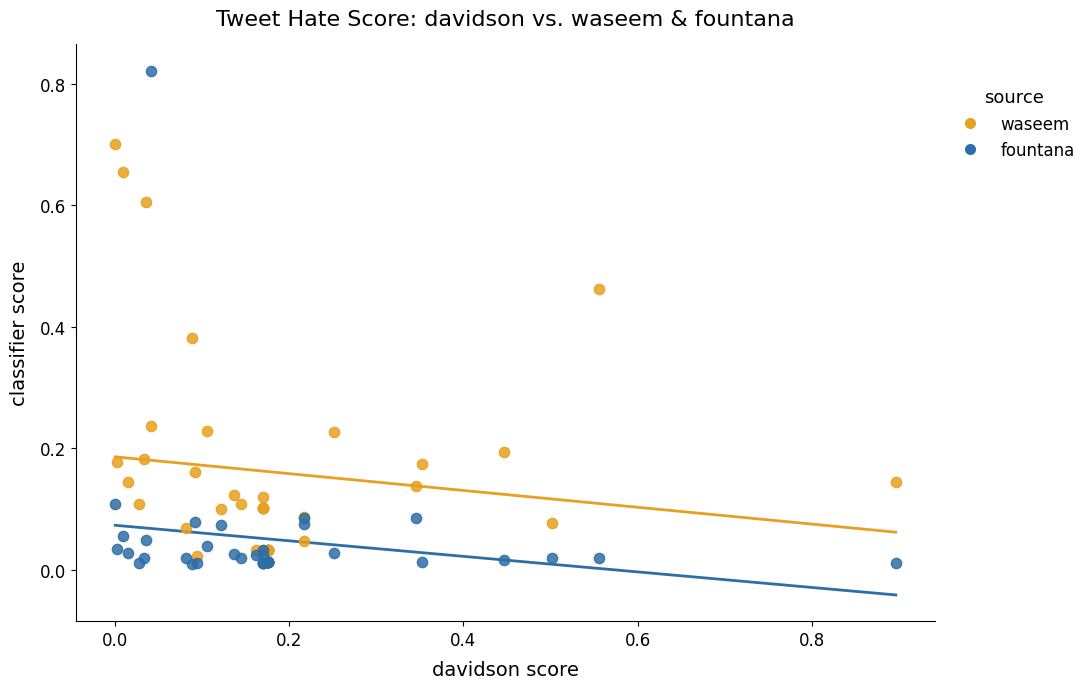

Which series has the widest spread of Y values?

fountana